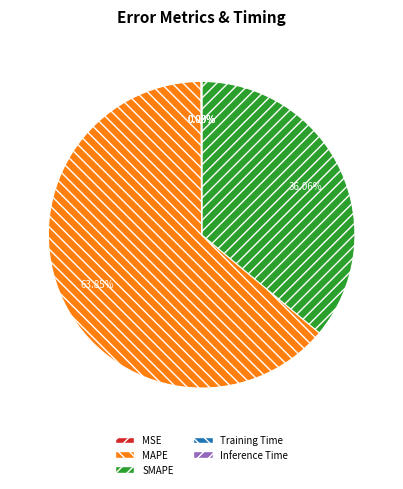

Which slice represents more than half of the pie?

MAPE